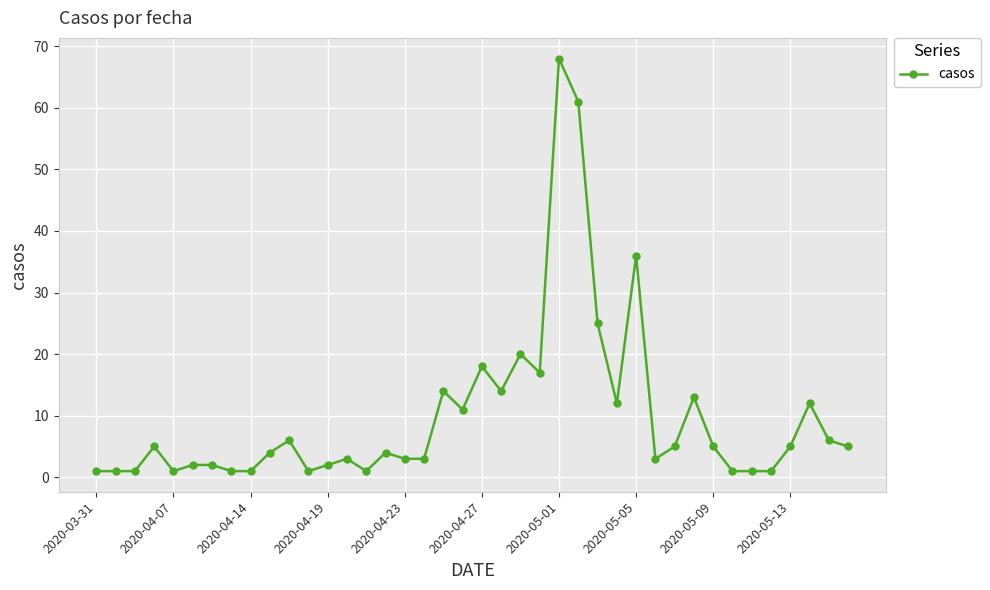

True or false: the data has more than 0 interior local peaks.

True